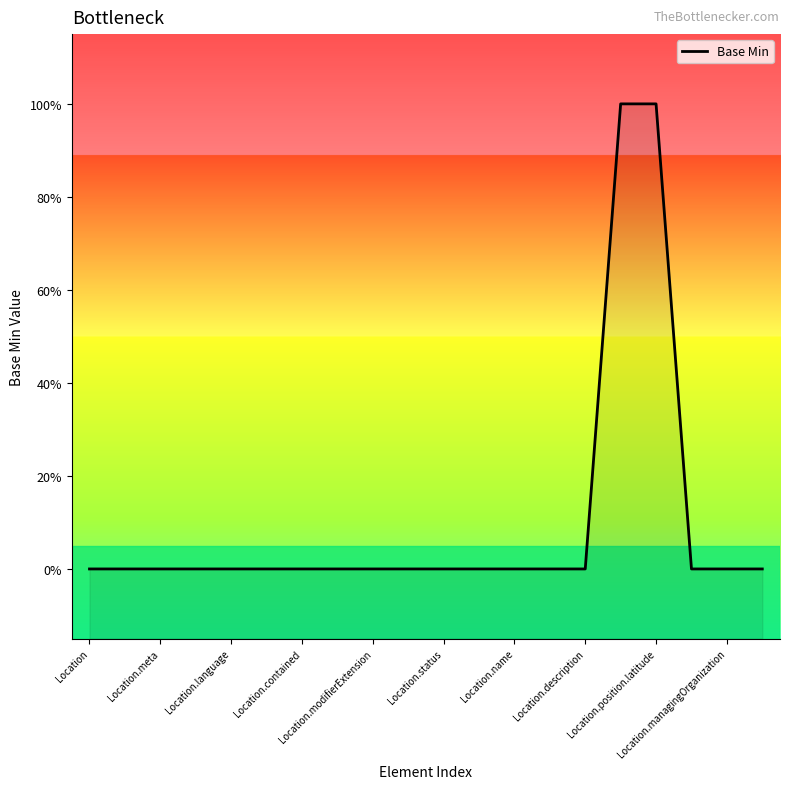

How many lines are shown in the chart?

1